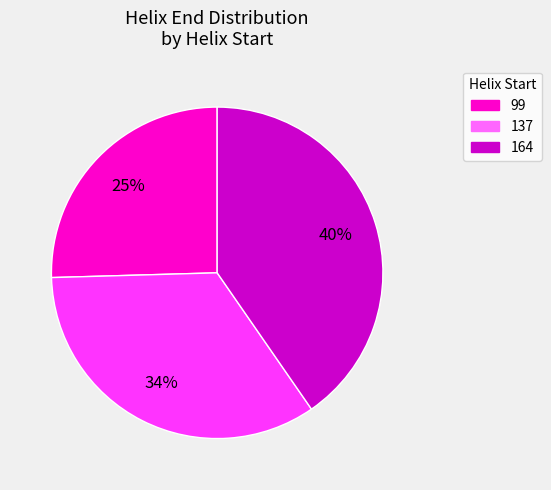

Rank the categories by value from lowest to highest.

99, 137, 164